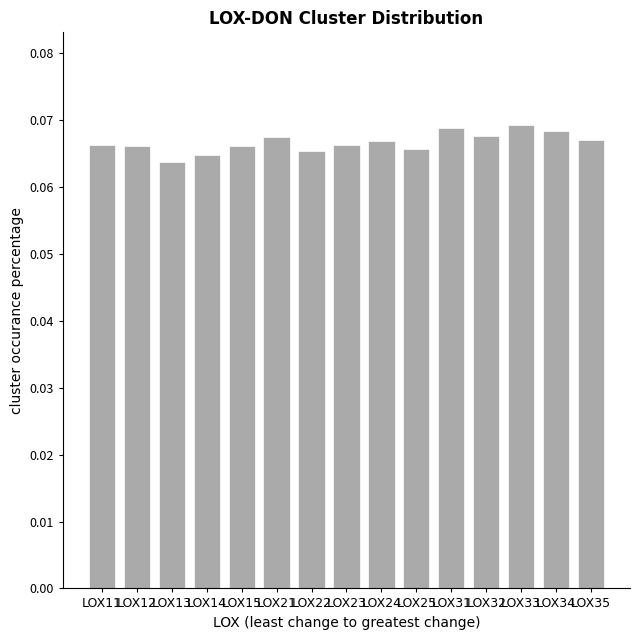

Count the values in the range 0 to 1.

15